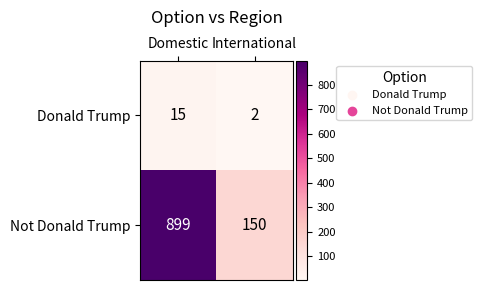

At which category is the sum across all series the highest?

Domestic